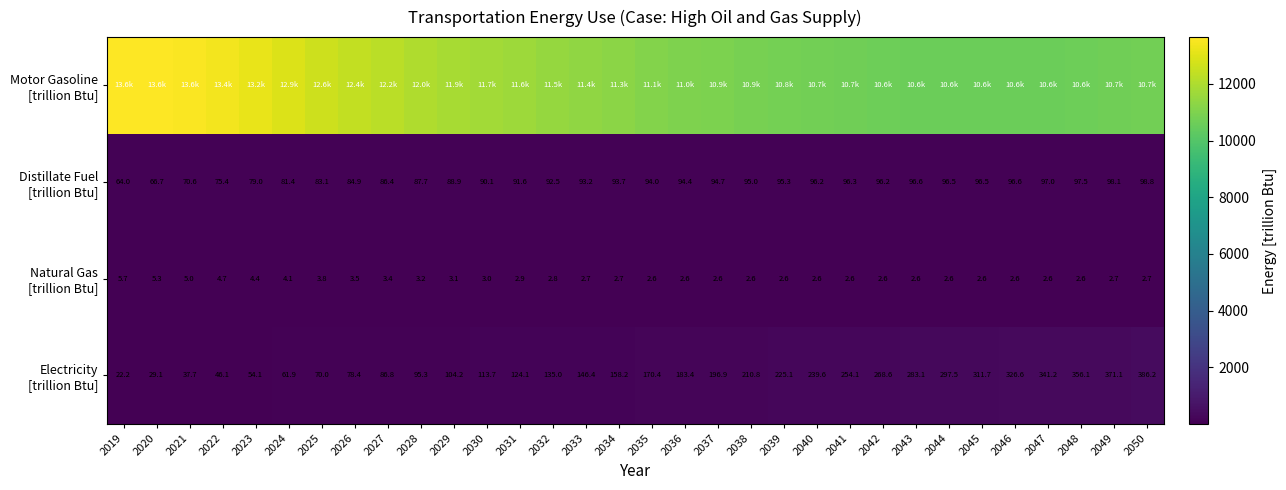

What is the approximate value of Distillate Fuel [trillion Btu] at 2037?

94.7